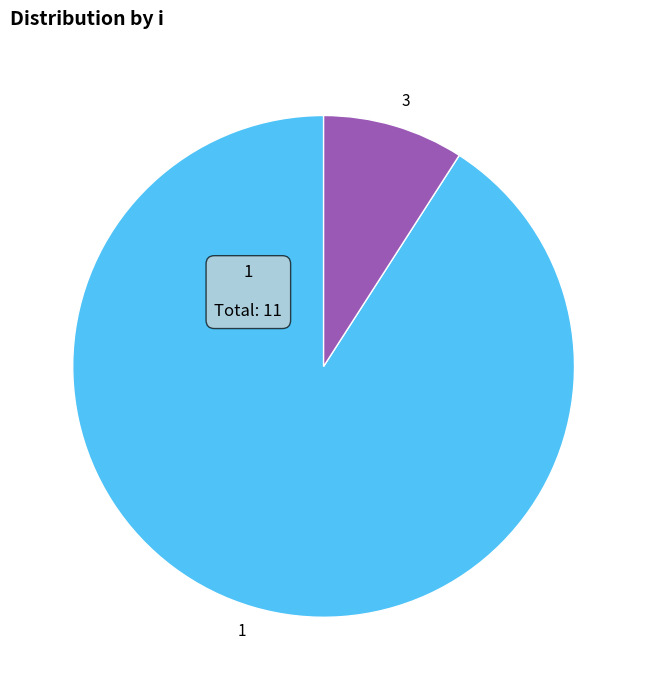

True or false: 3 accounts for 4% of the total.

False